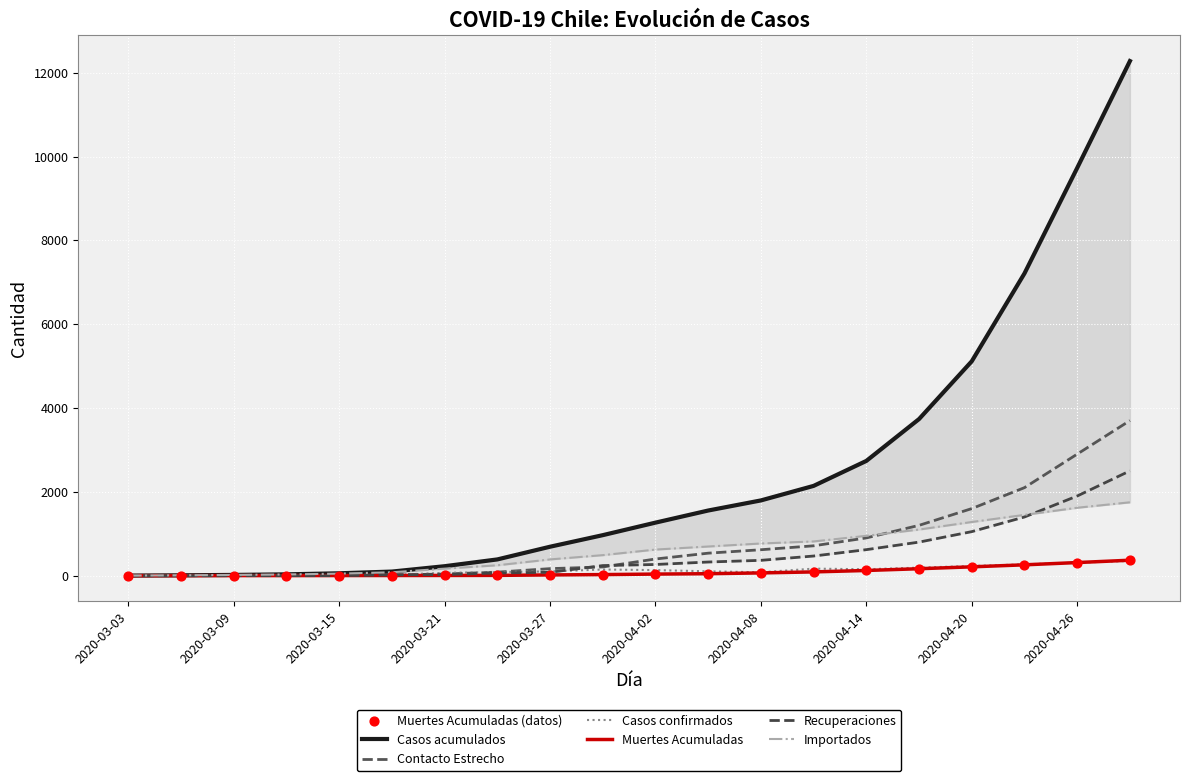

Is the value of Casos confirmados at 2020-04-23 greater than the value of Contacto Estrecho at 2020-03-27?

Yes